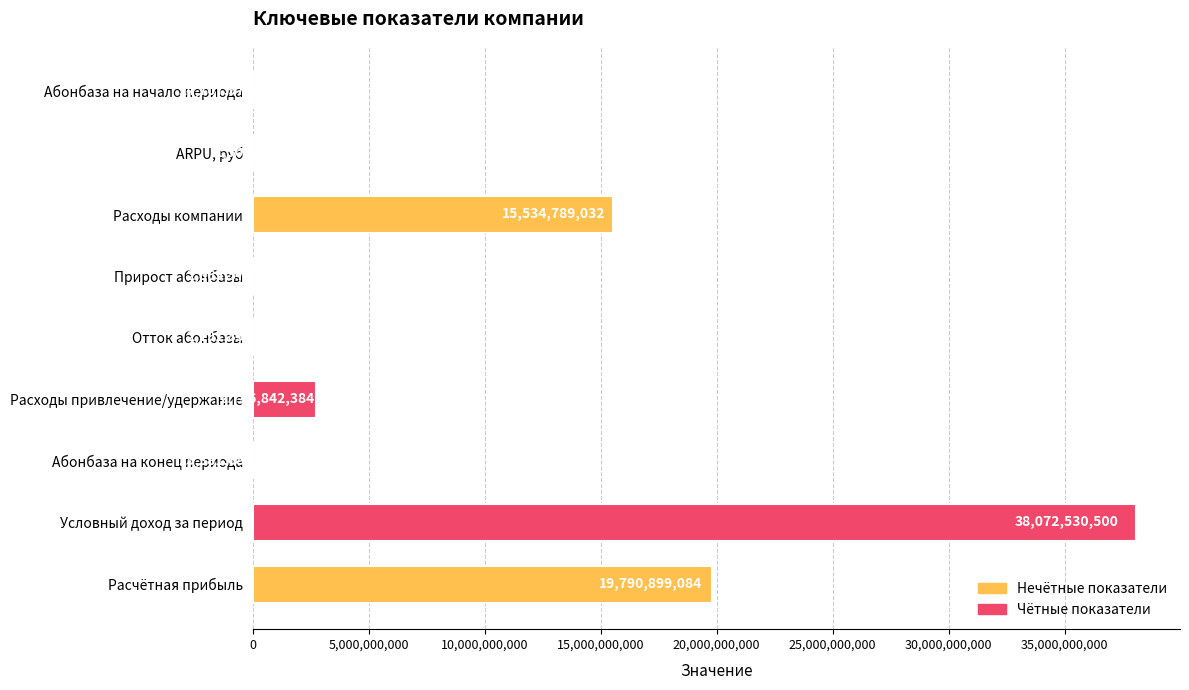

Are the bars horizontal?

Yes